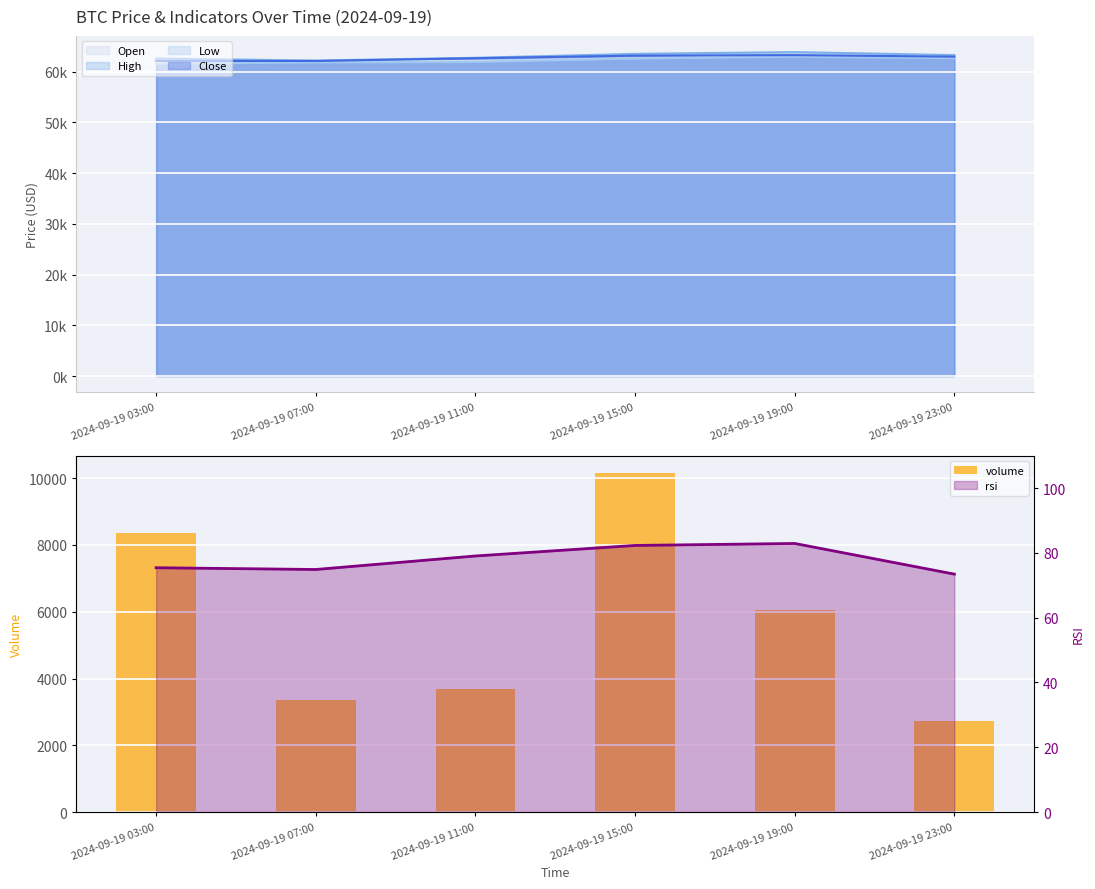

Read the value at 2024-09-19 03:00.

8344.3